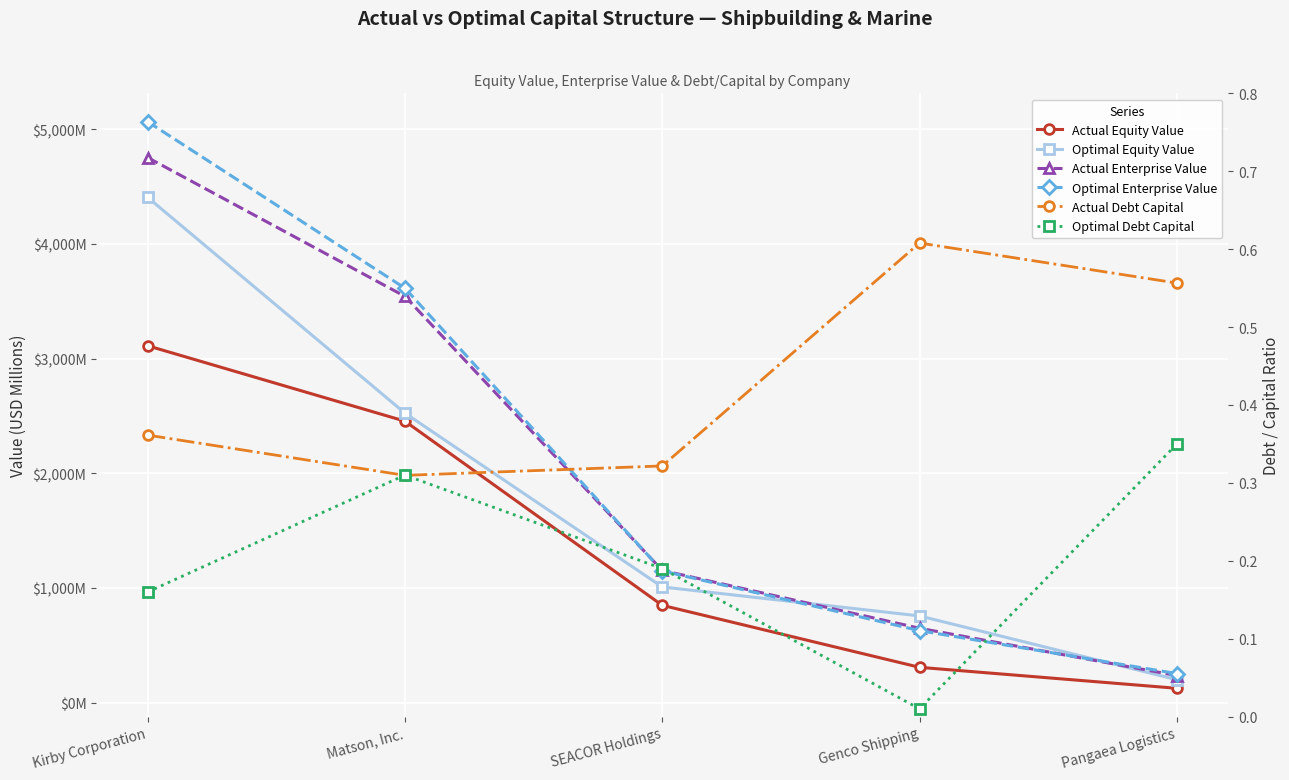

The value of Actual Equity Value at SEACOR Holdings is 848.4. True or false?

True